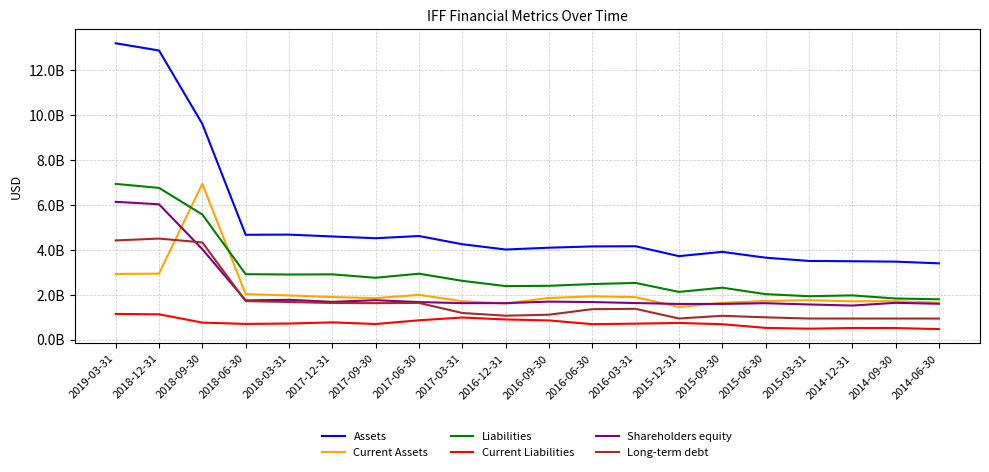

What is the sum of the Current Liabilities values at 2015-09-30 and 2018-12-31?

1815631000